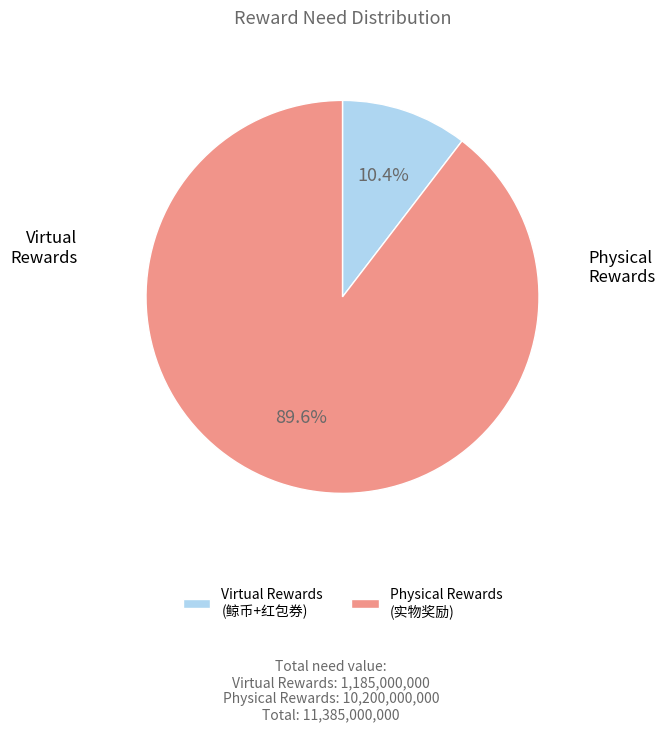

How many slices are in this pie chart?

2